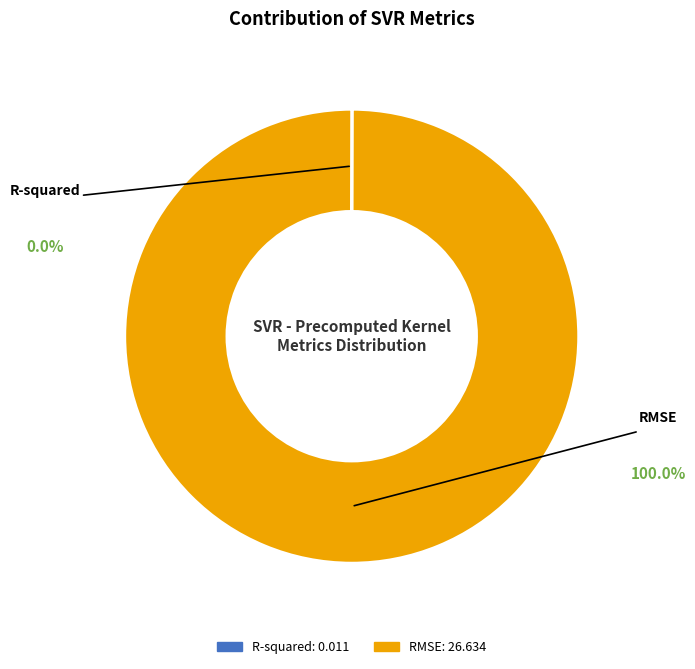

Which category has the biggest portion of the pie?

RMSE